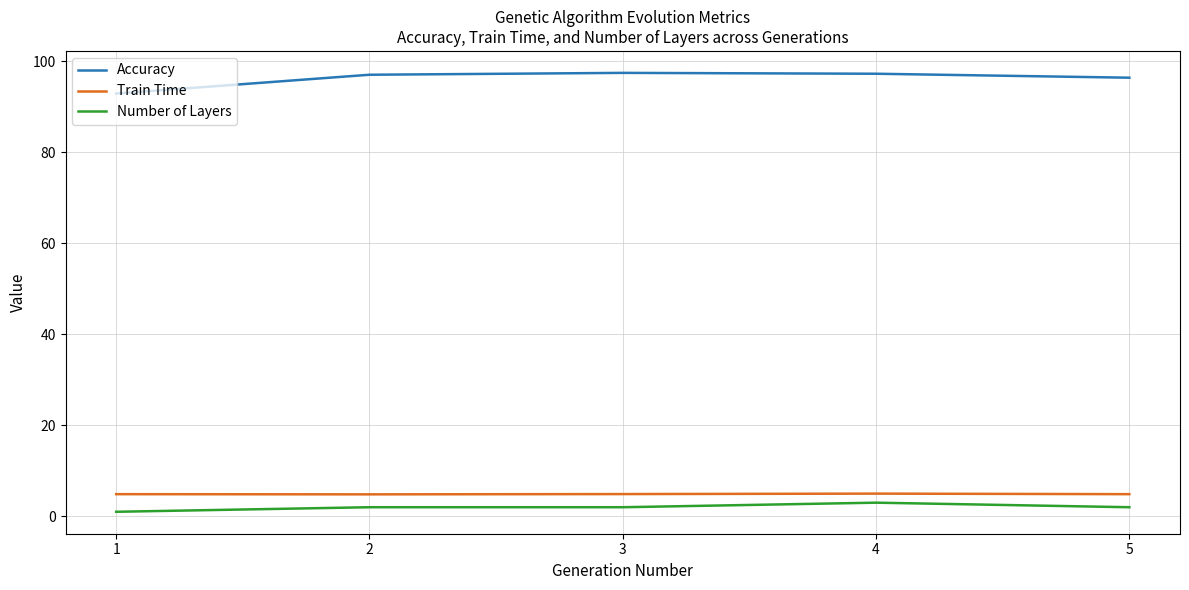

True or false: Accuracy and Train Time cross at least once.

False